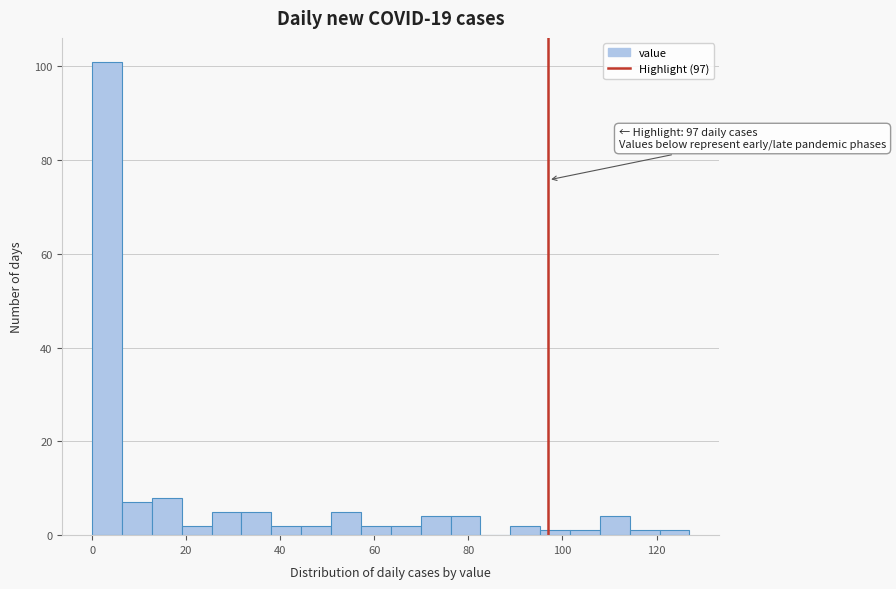

Read against the x-axis, roughly where is the centre of the tallest bar?

4